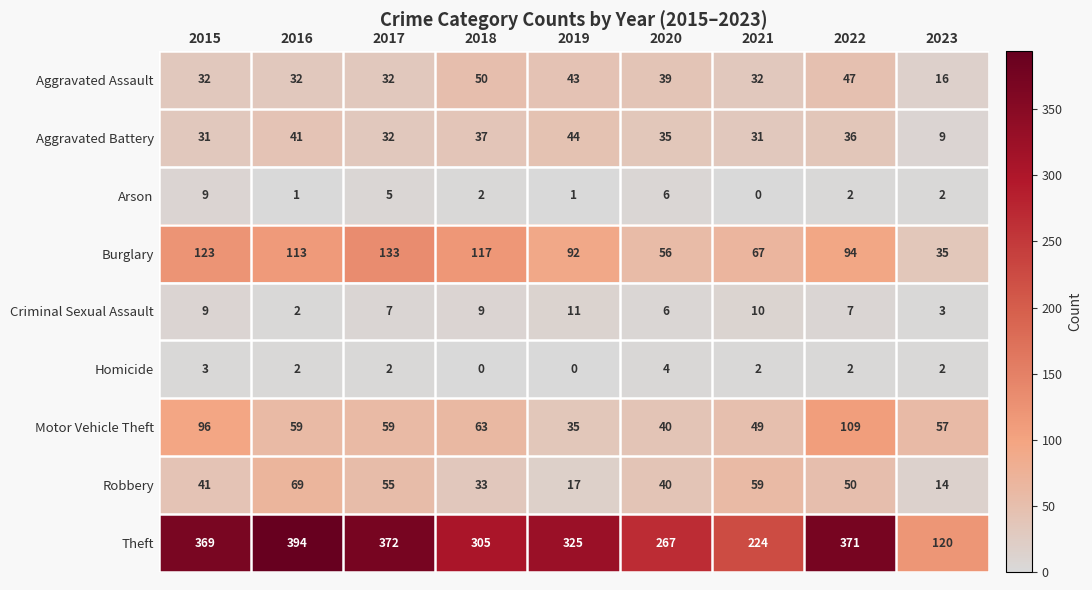

True or false: Burglary has a value of 66 at 2016.

False